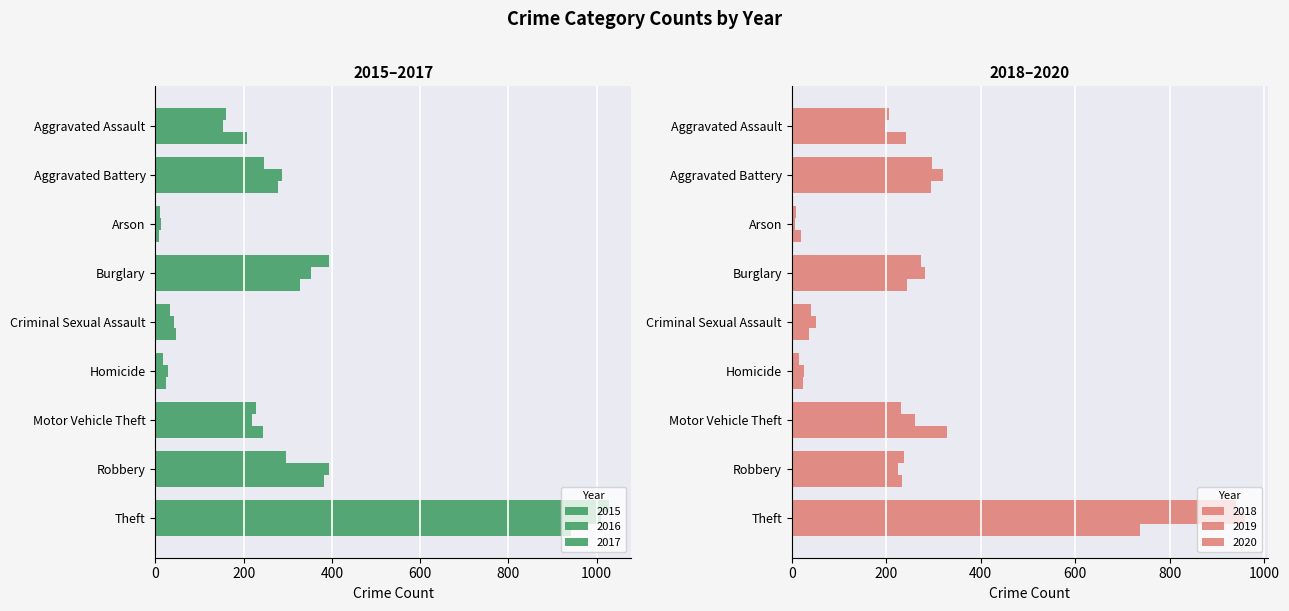

What is the spread (max minus min) of values at Arson?

12